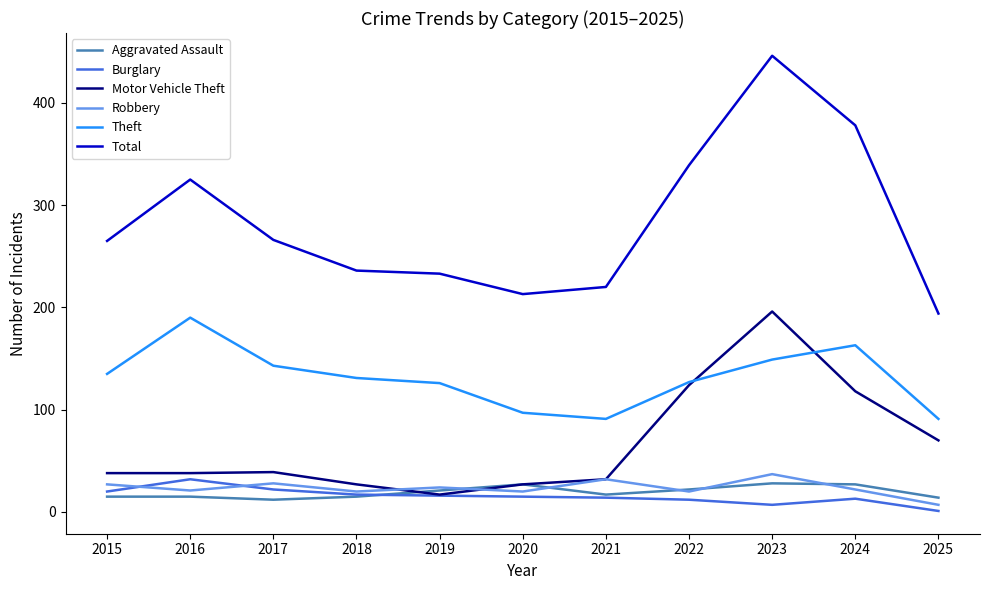

Which category has the highest value in the Total series?

2023